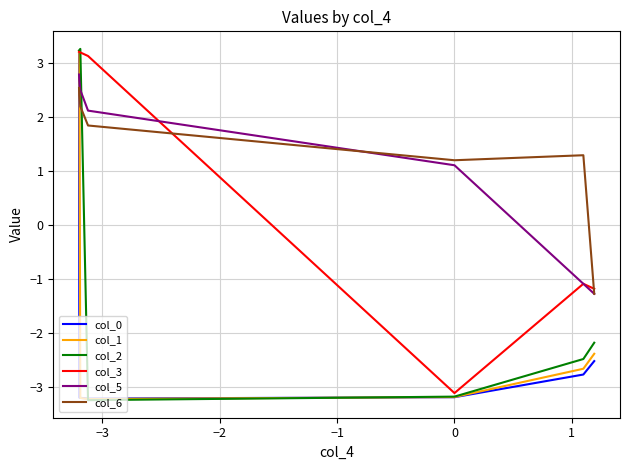

What is the difference between the maximum and second lowest values in the col_2 series?

6.4